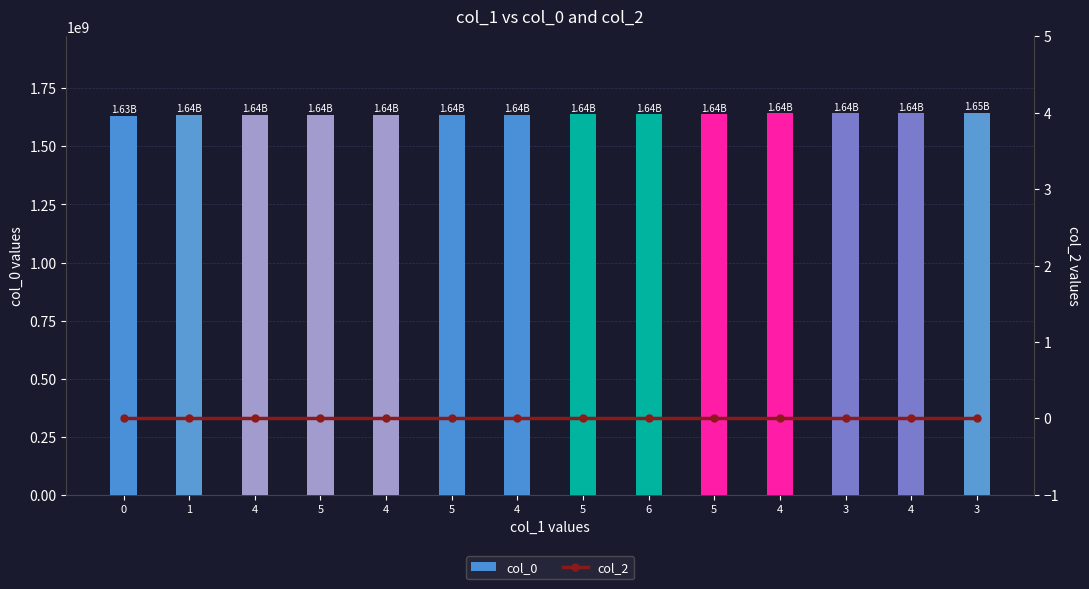

What is the label of the 12th bar from the left?

3